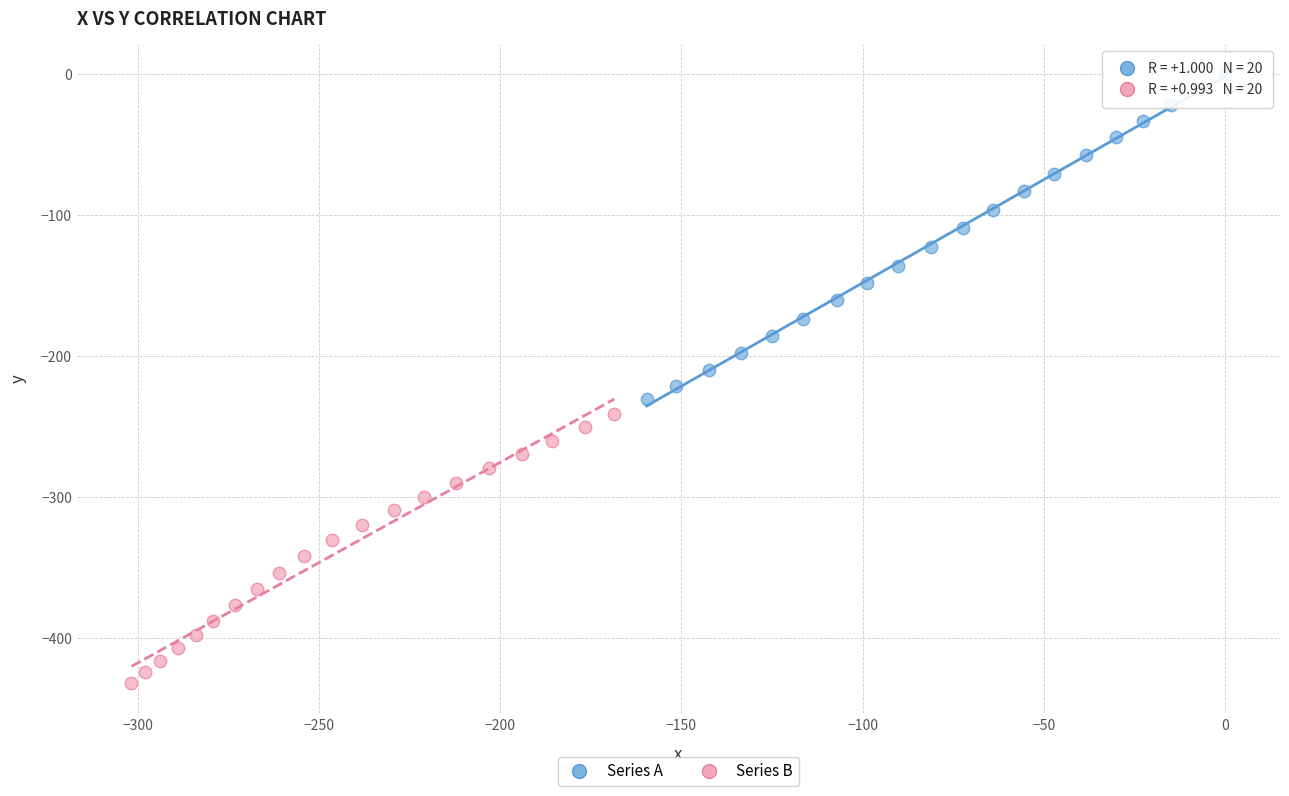

Which series contains the highest Y value?

Series A